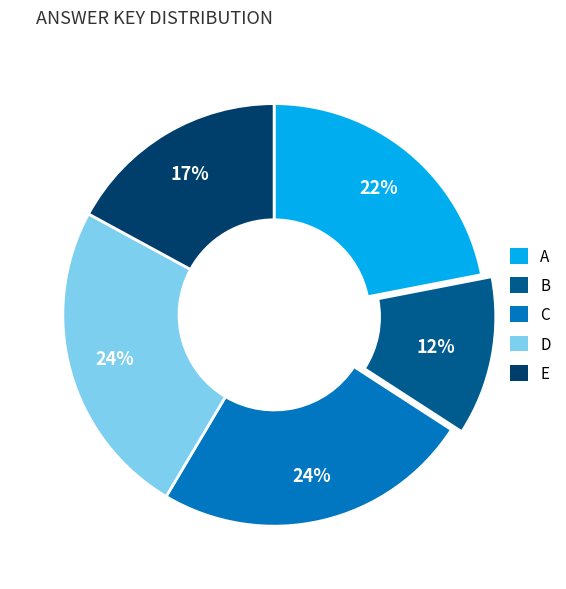

Which slice is the smallest?

B